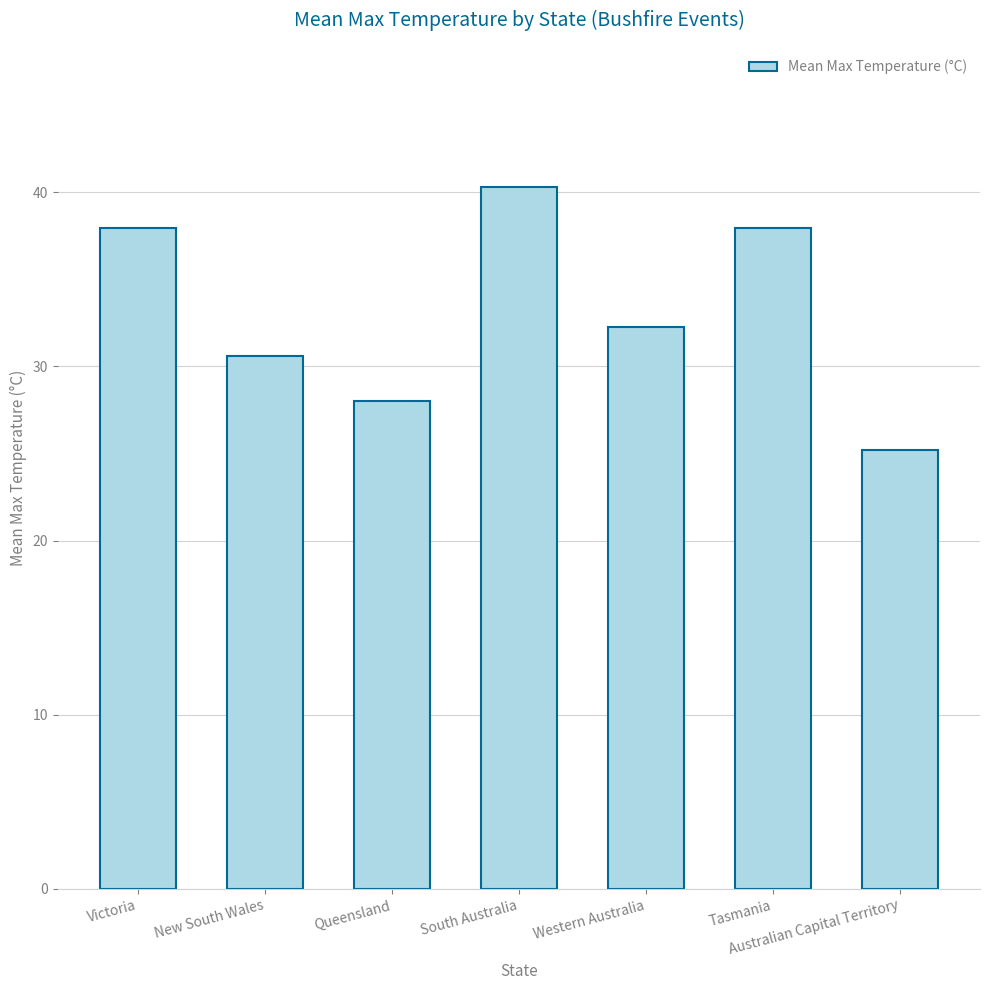

What is the label of the 7th bar from the left?

Australian Capital Territory